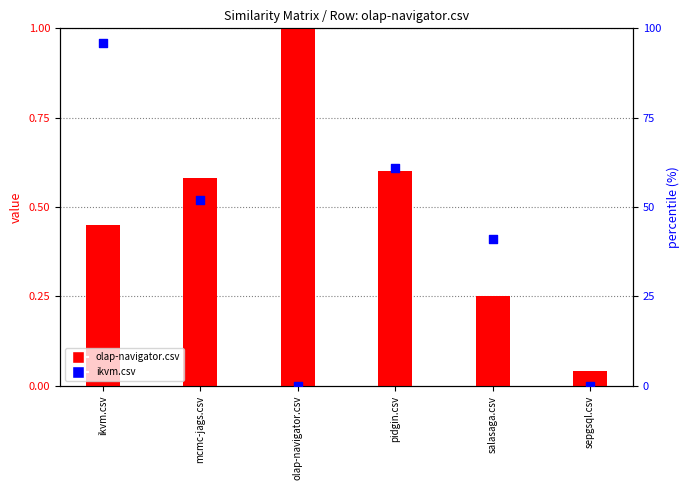

What are all the series names shown in the legend?

olap-navigator.csv, ikvm.csv